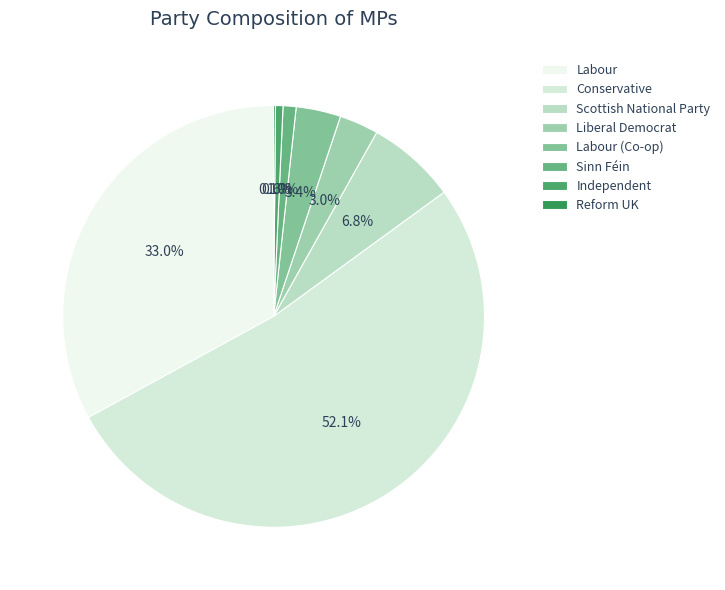

To the nearest percent, what is the combined percentage of Scottish National Party and Sinn Féin?

8%